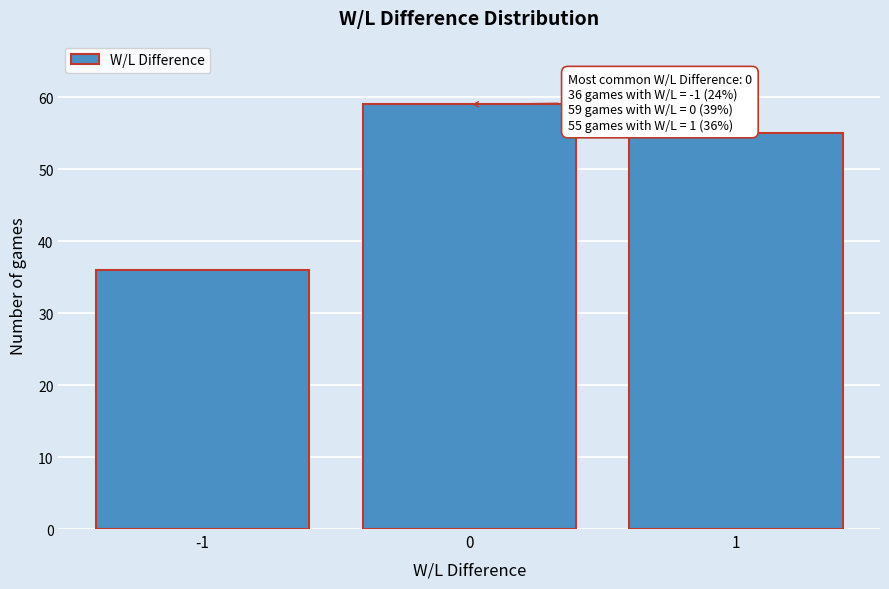

Reading left to right, extract all data points from this chart.

36	59	55